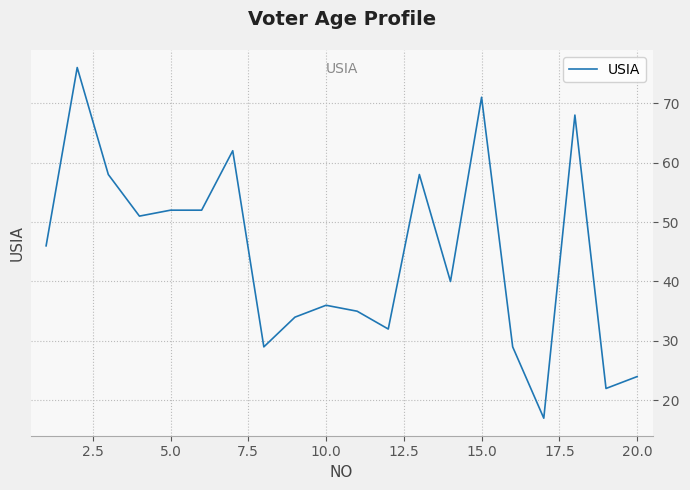

True or false: there are more than 1 points higher than both neighbors.

True